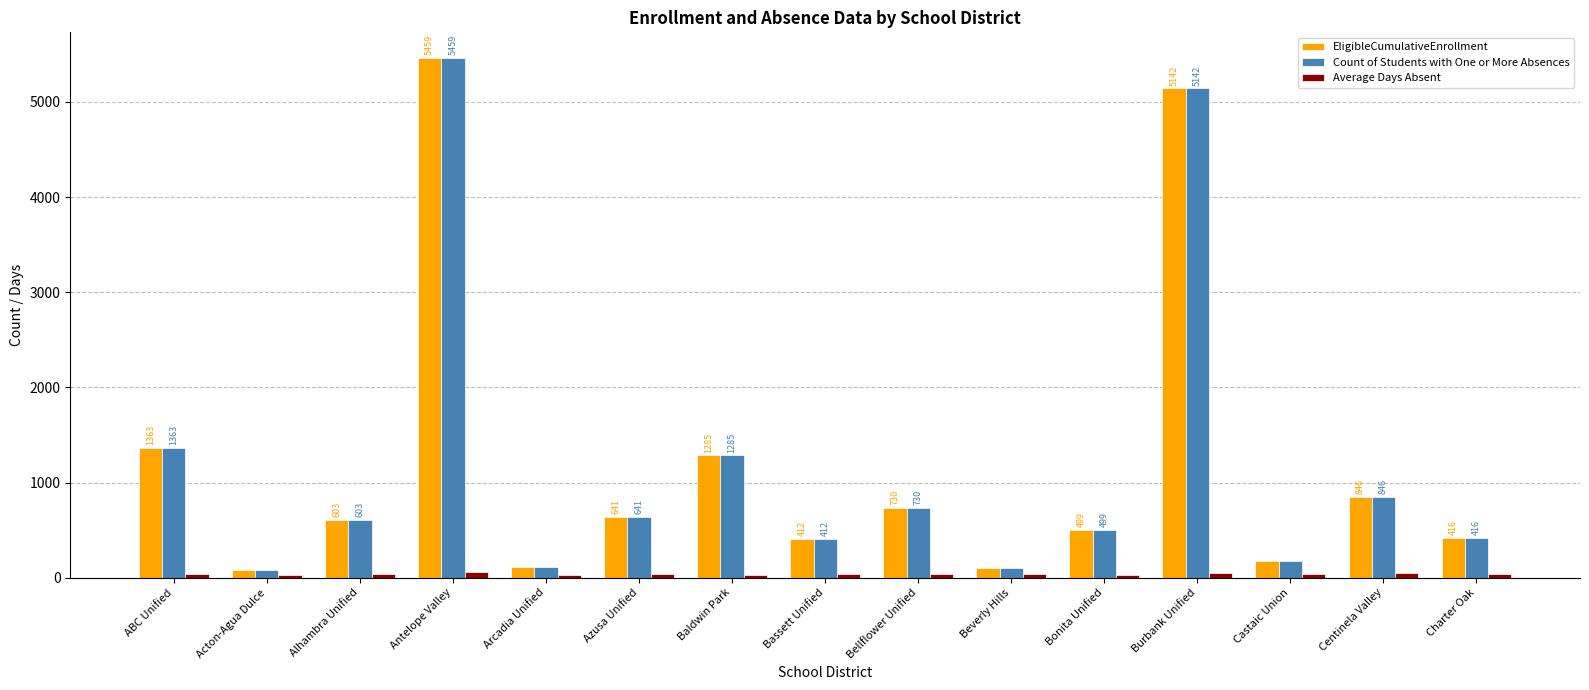

At which category does the chart reach its peak across all series?

Antelope Valley